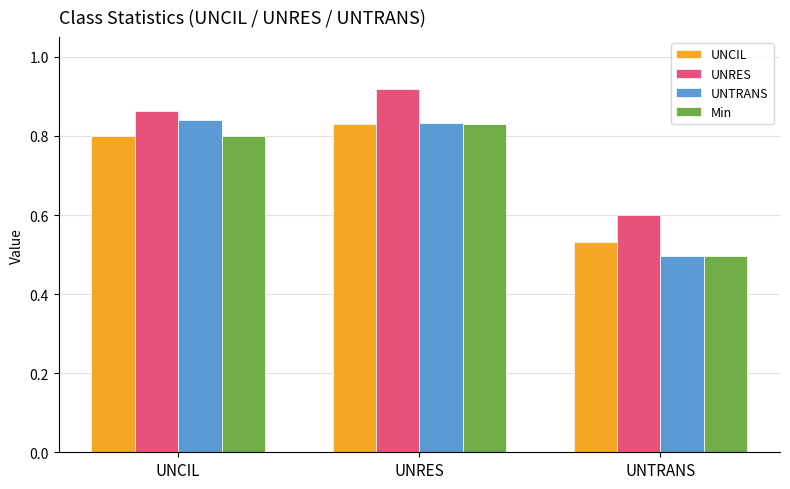

Which category has the highest value across all series?

UNRES